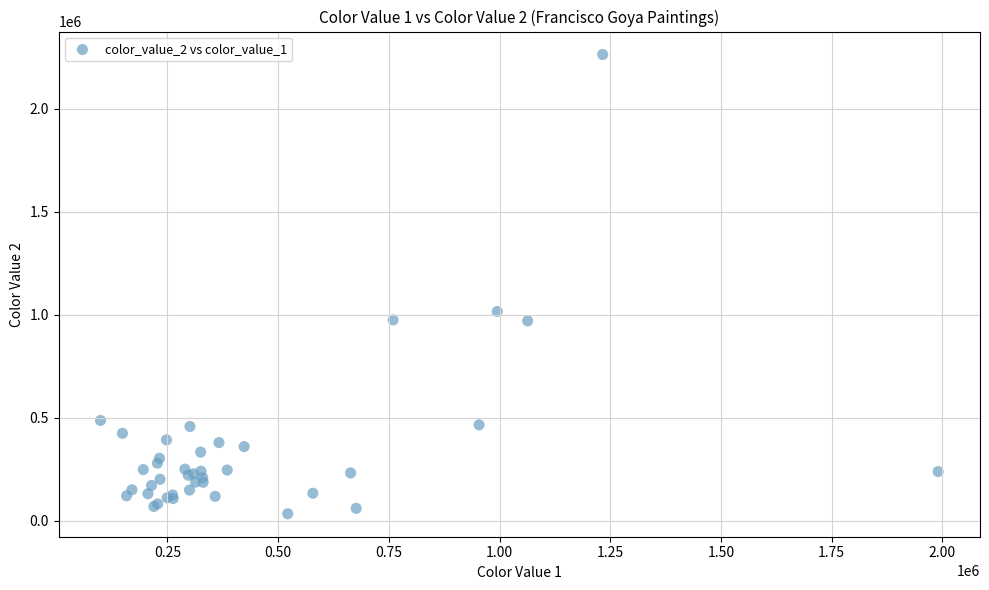

What Y value in the scatter plot is closest to 1148705?

1016215